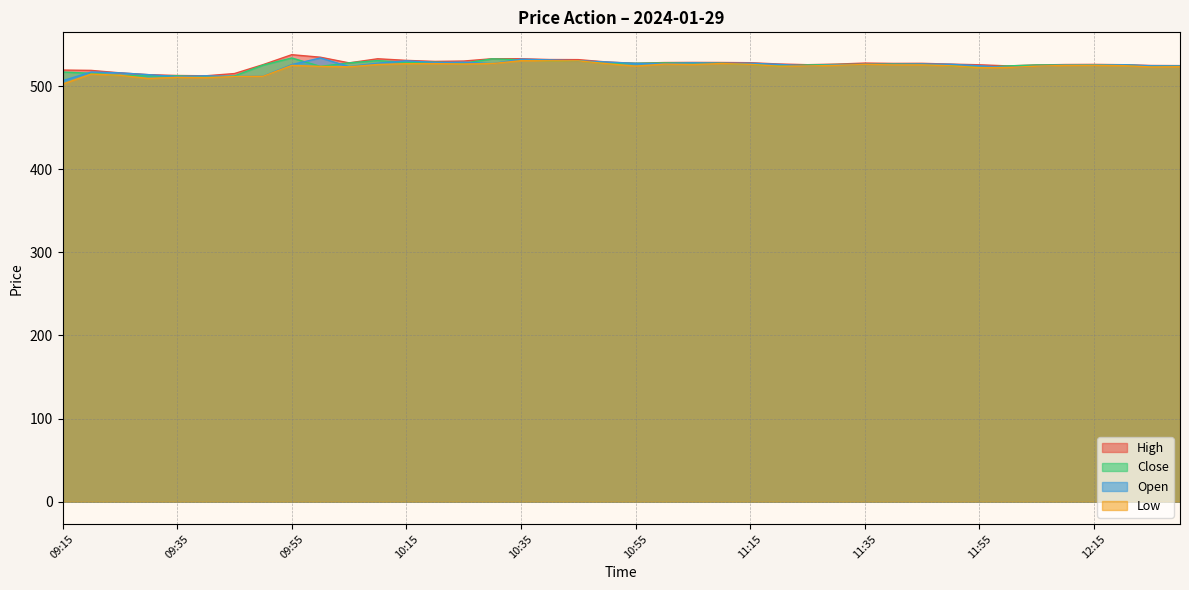

Which series has the largest total across all categories?

High